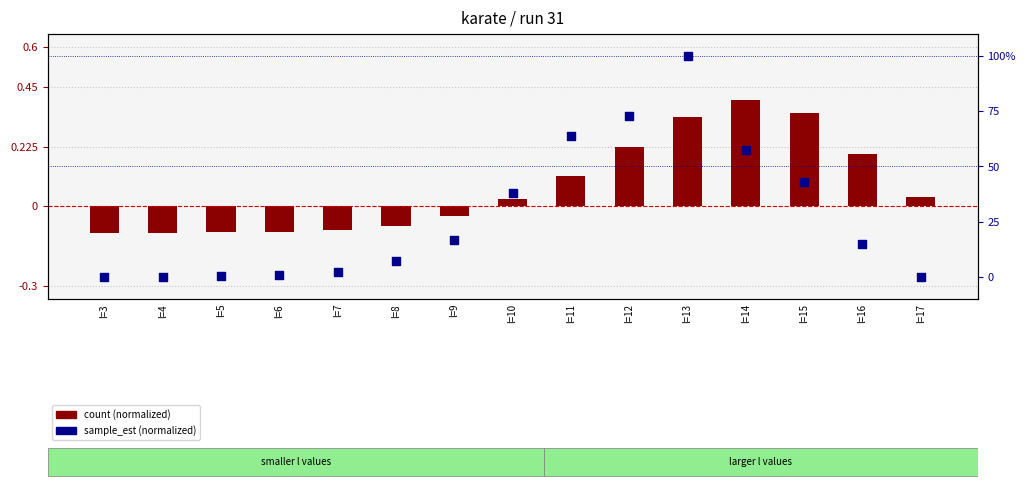

Which series has the largest total across all categories?

sample_est (normalized)